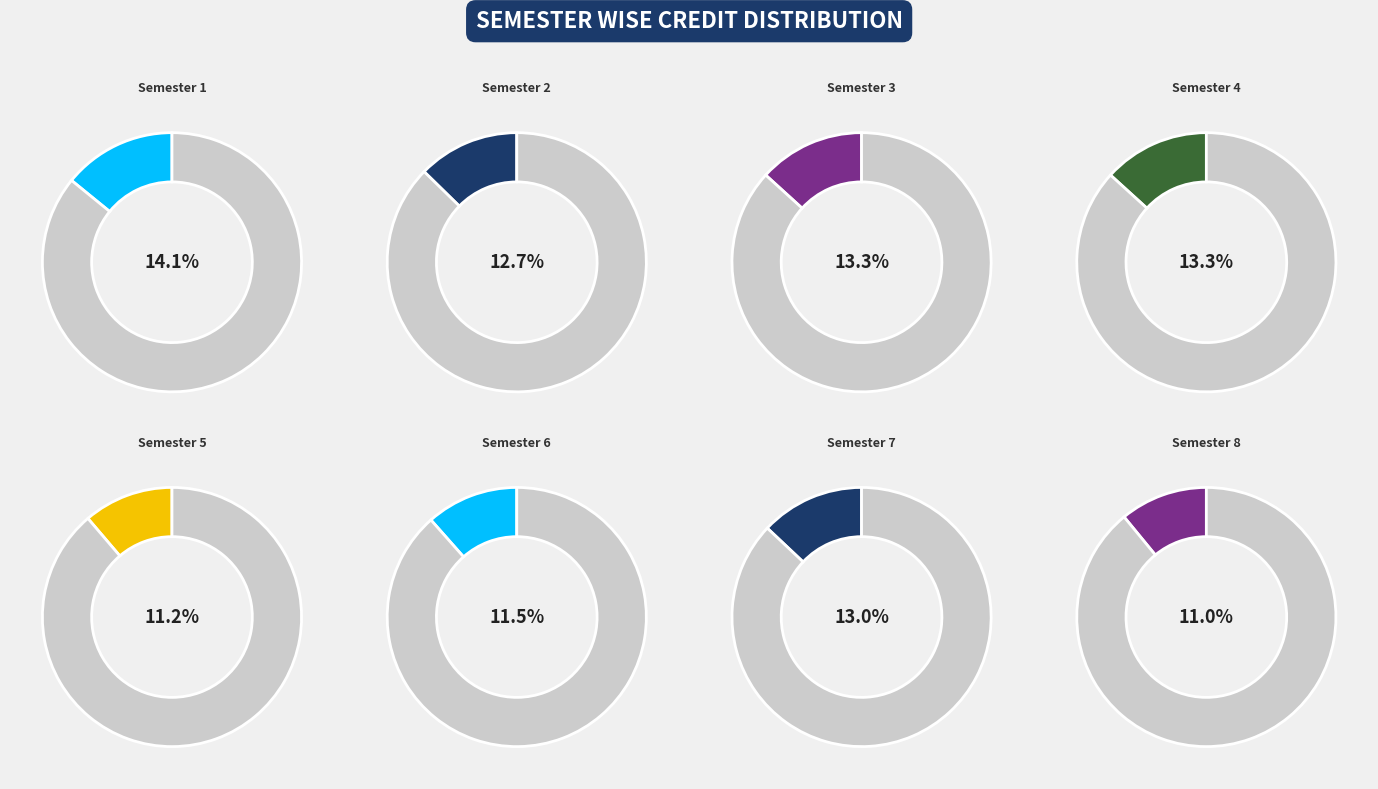

Does any single category account for the majority?

No